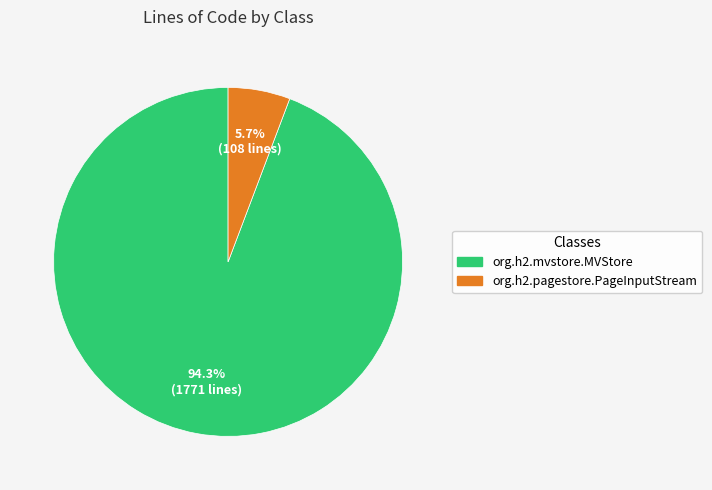

What percentage do org.h2.pagestore.PageInputStream and org.h2.mvstore.MVStore together represent?

100.0%